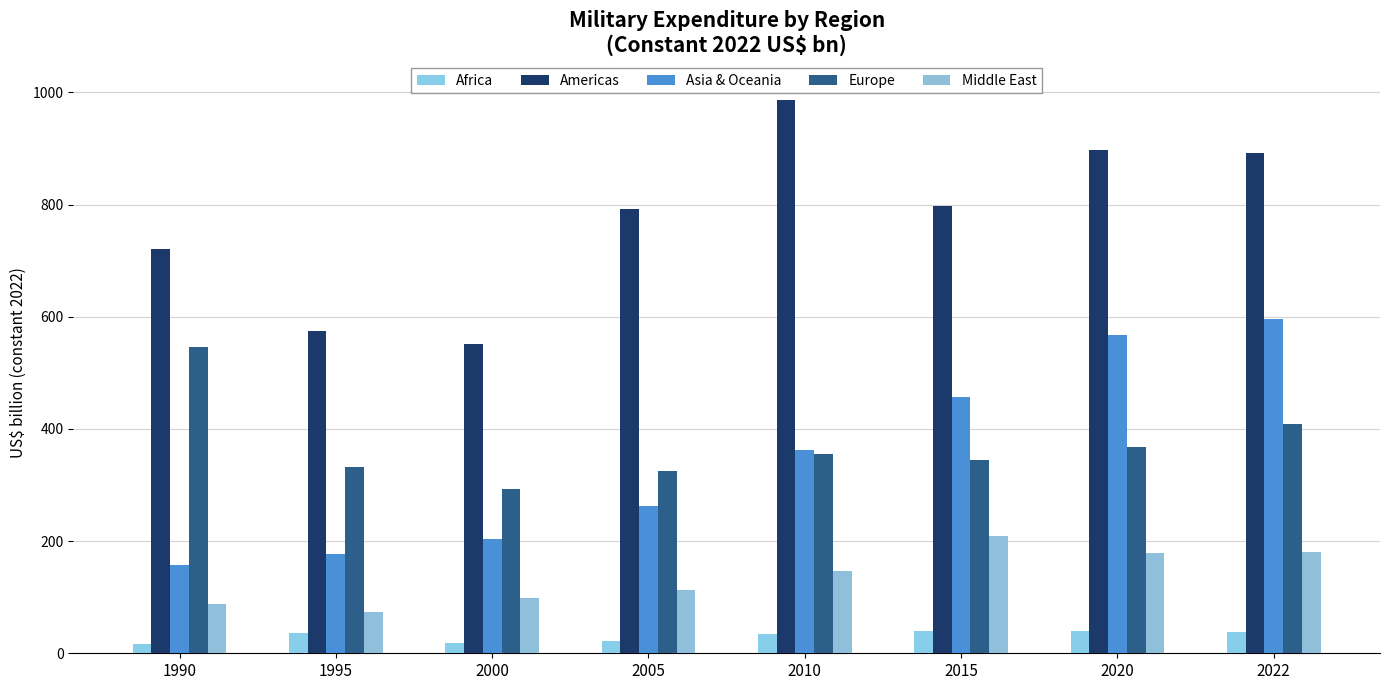

The value of Africa at 2015 is 40.5. True or false?

True